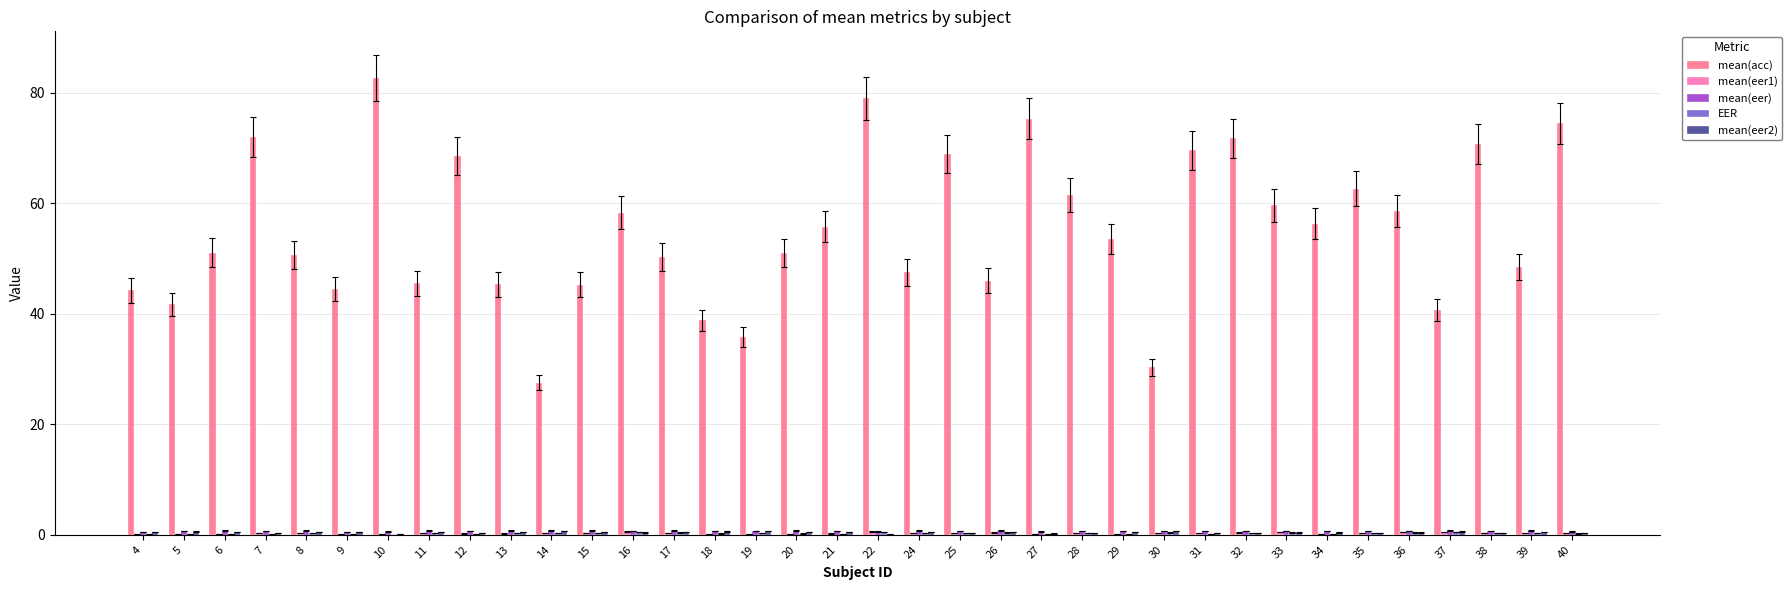

Between 20 and 33, which series saw the biggest shift?

mean(acc)